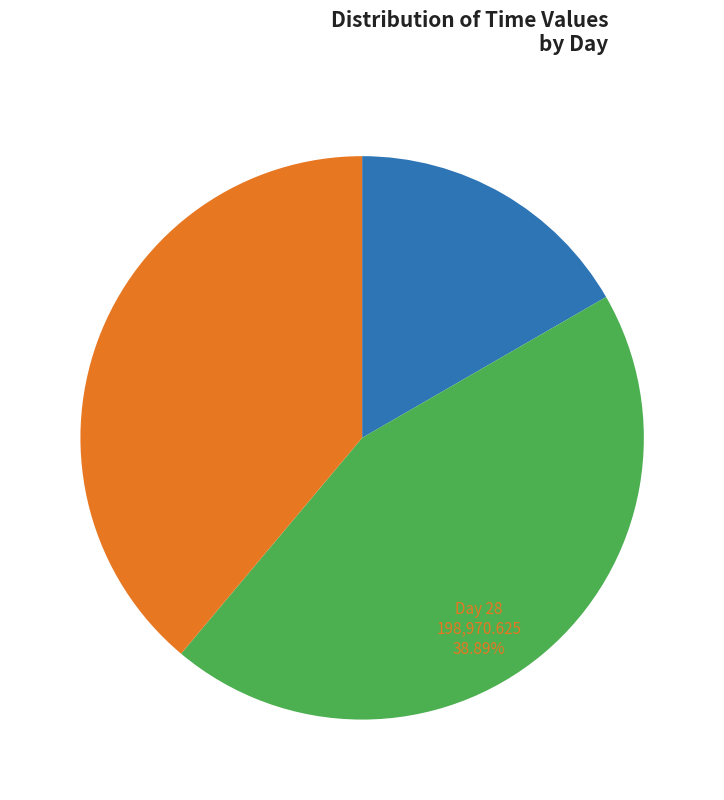

Is there any slice that represents more than half of the pie?

No